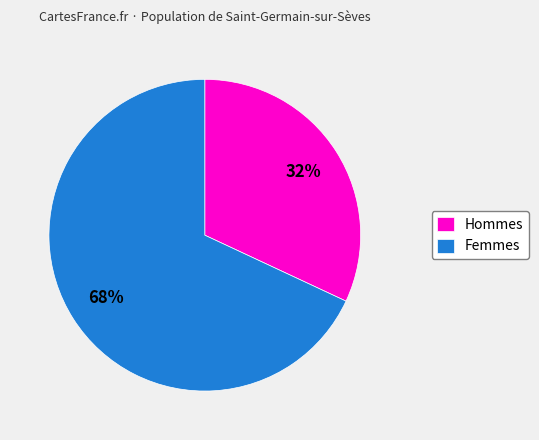

To the nearest percent, what portion does Femmes represent?

68%